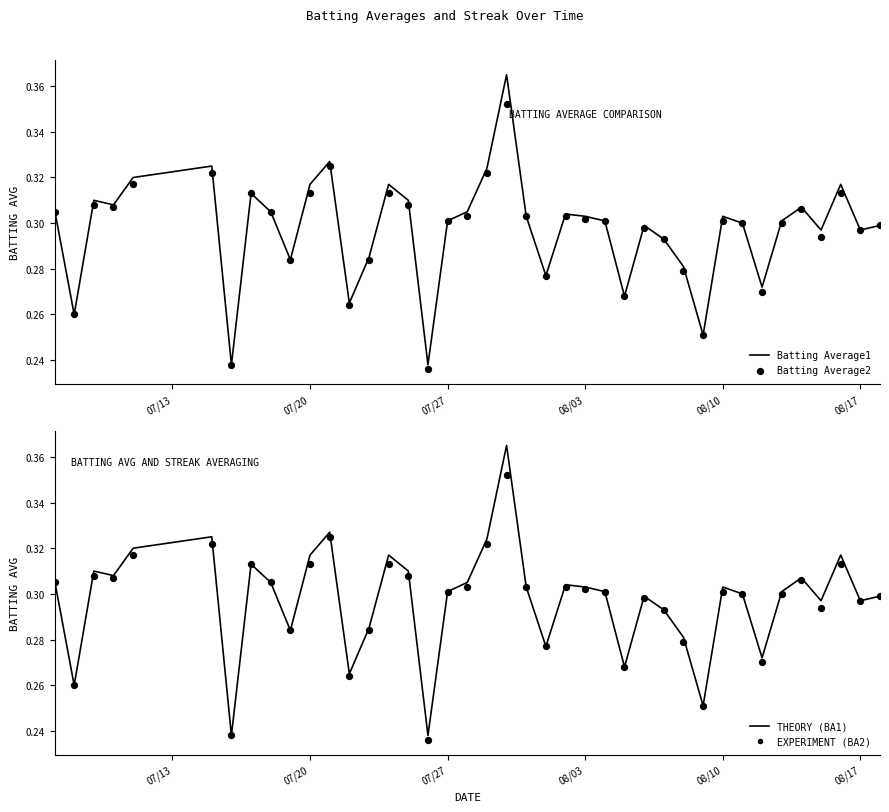

Which series has the largest total across all categories?

Batting Average1